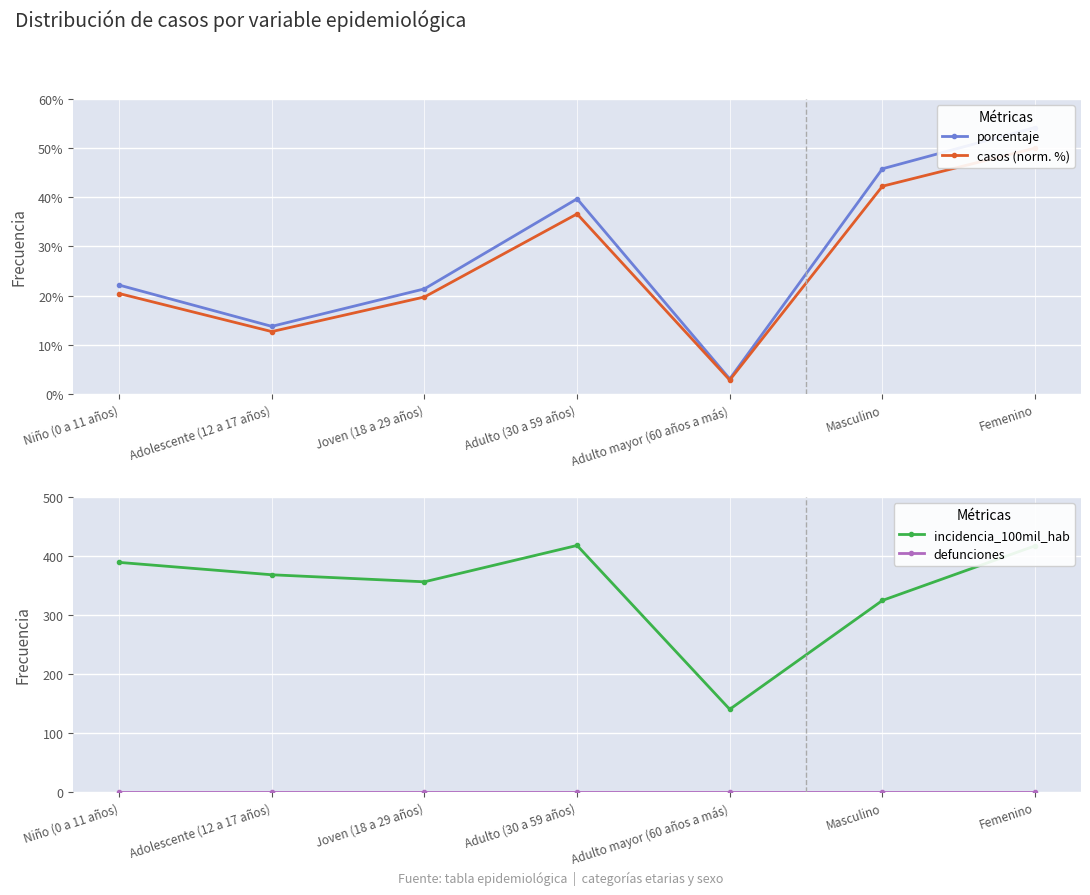

How many values in the porcentaje series exceed 22?

4